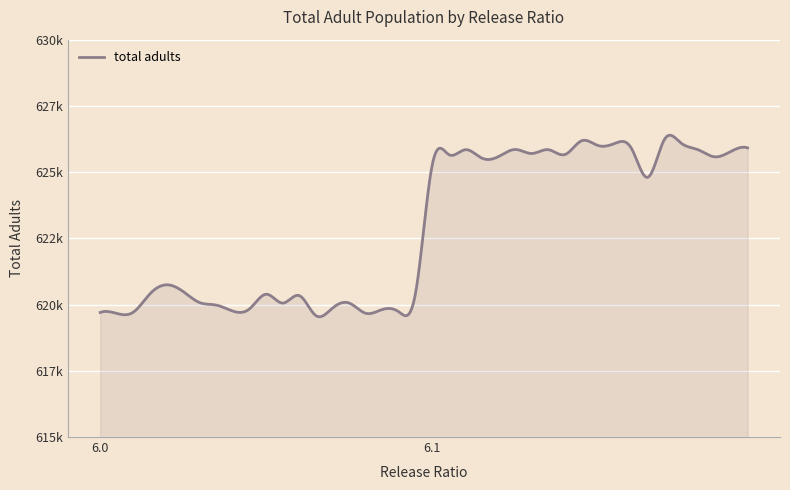

Which category has the lowest value across all series?

13